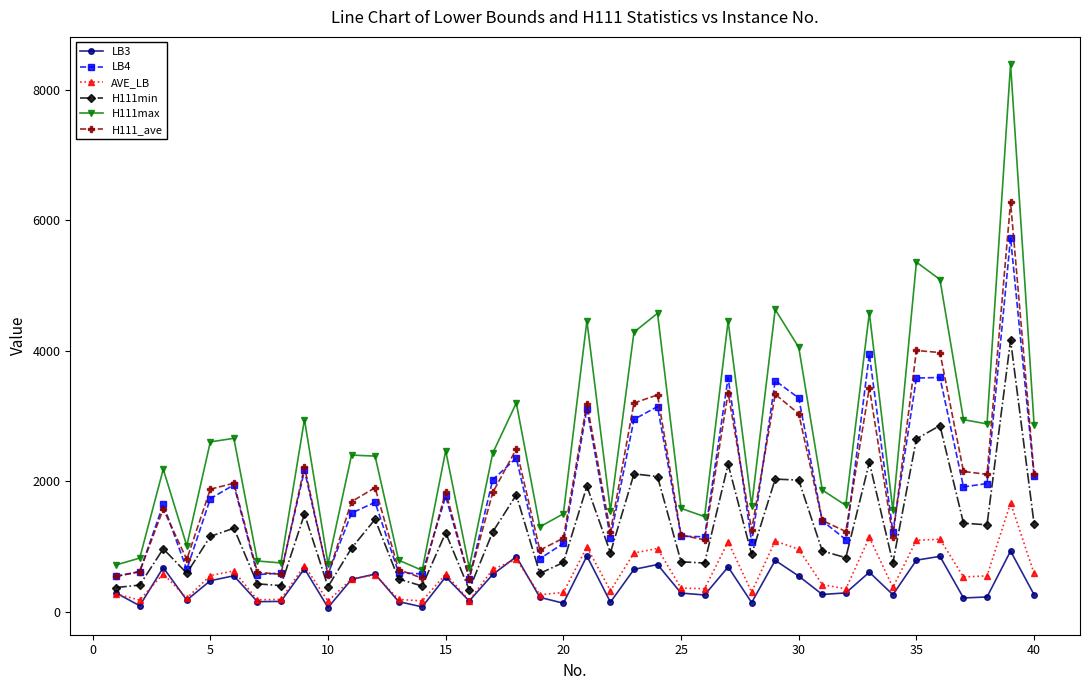

True or false: AVE_LB and H111min intersect in this chart.

False